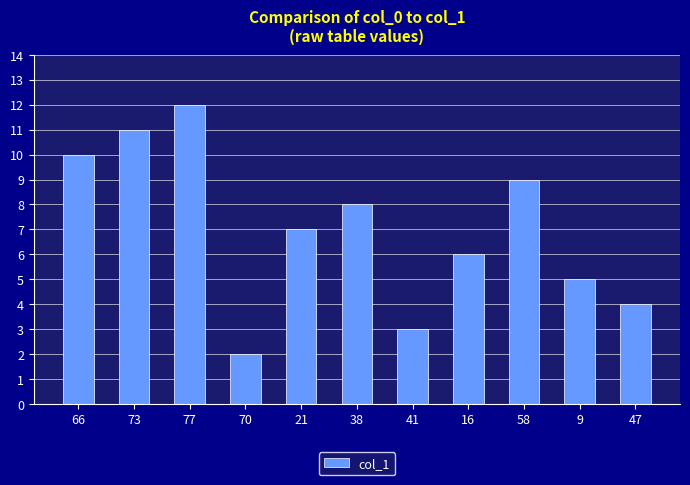

Reading left to right, list all the values displayed in this chart.

66=10	73=11	77=12	70=2	21=7	38=8	41=3	16=6	58=9	9=5	47=4